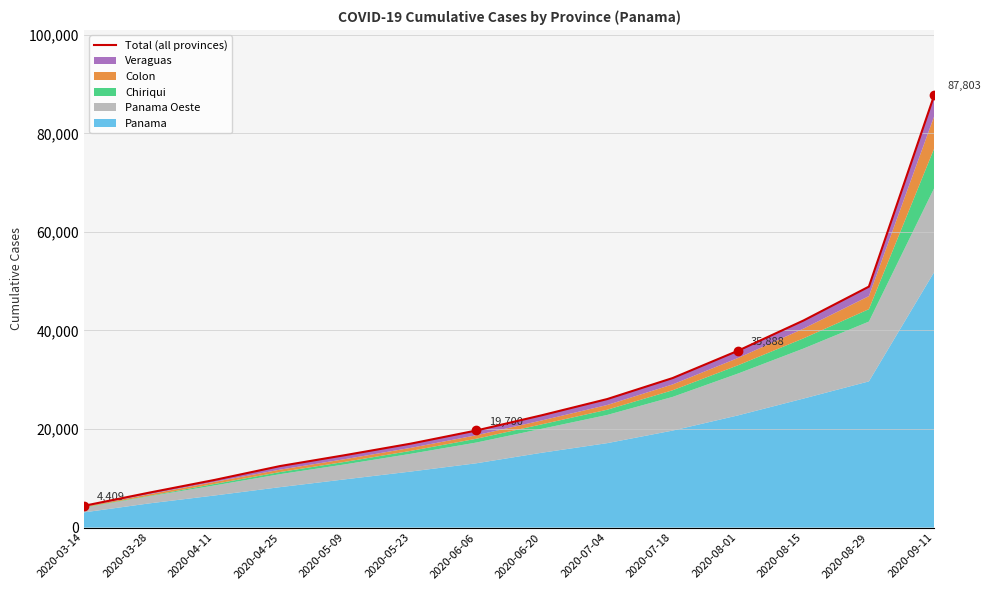

What is the label of the 13th point from the left?

2020-08-29